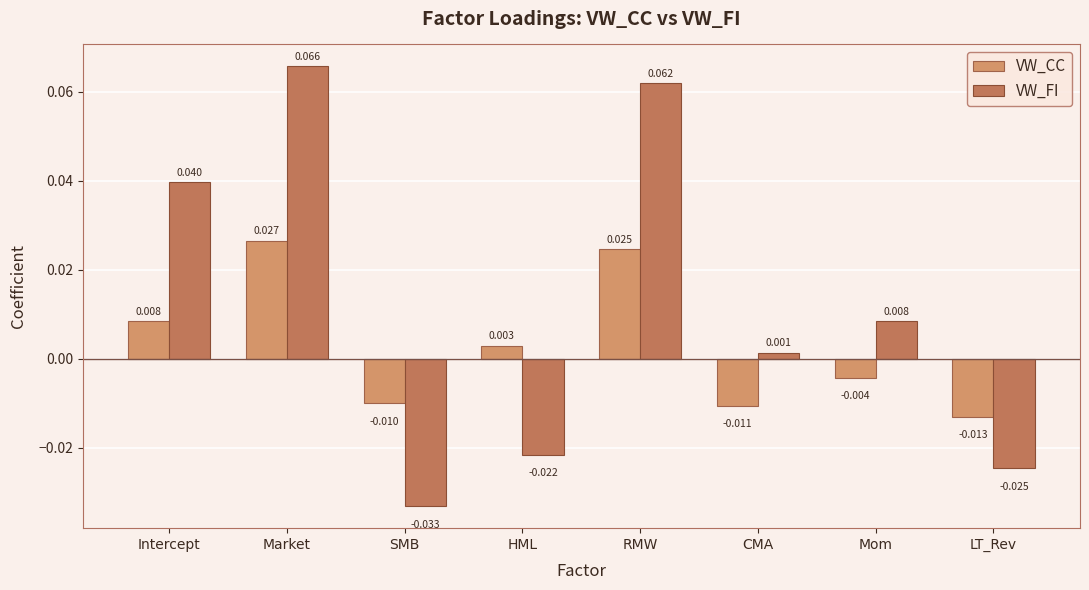

Rank the categories by VW_FI value from highest to lowest.

Market, RMW, Intercept, Mom, CMA, HML, LT_Rev, SMB